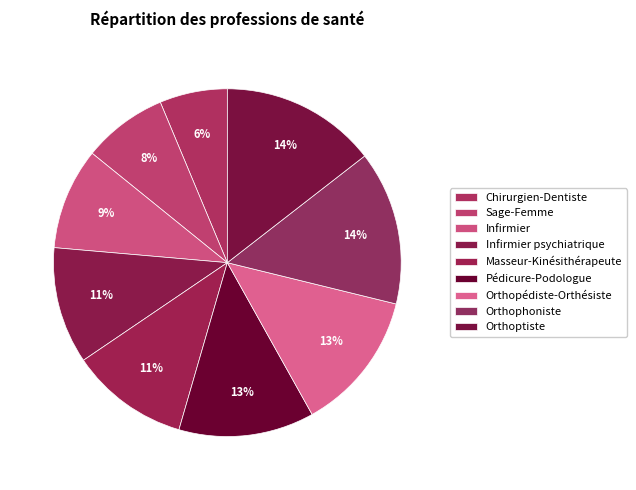

Does any single category account for the majority?

No